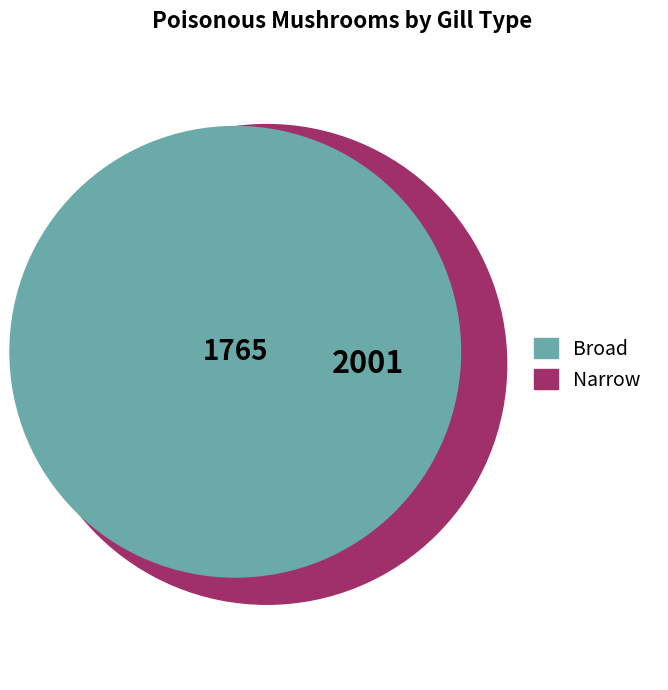

What is the ratio of the value at Narrow to the value at Broad?

1.1